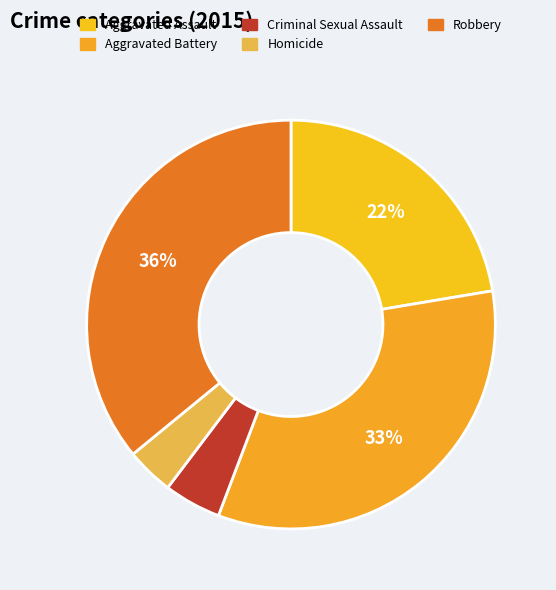

Does any single category account for the majority?

No